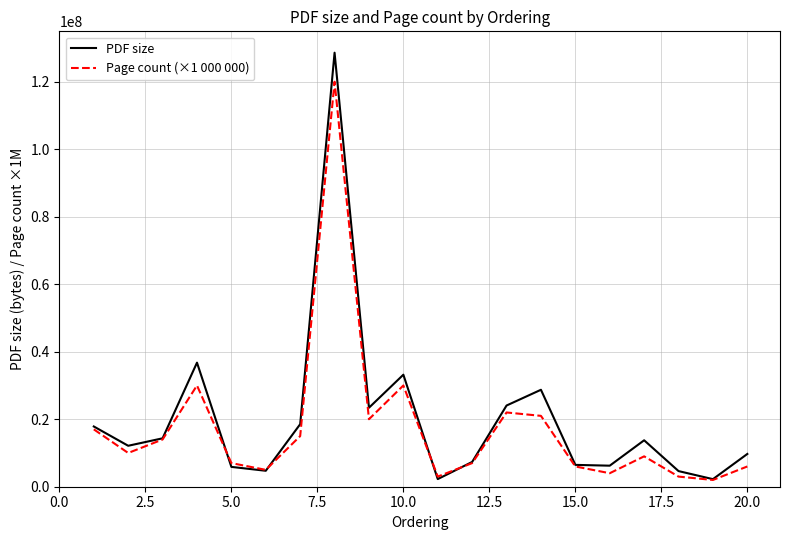

What is the greatest value displayed?

128602142